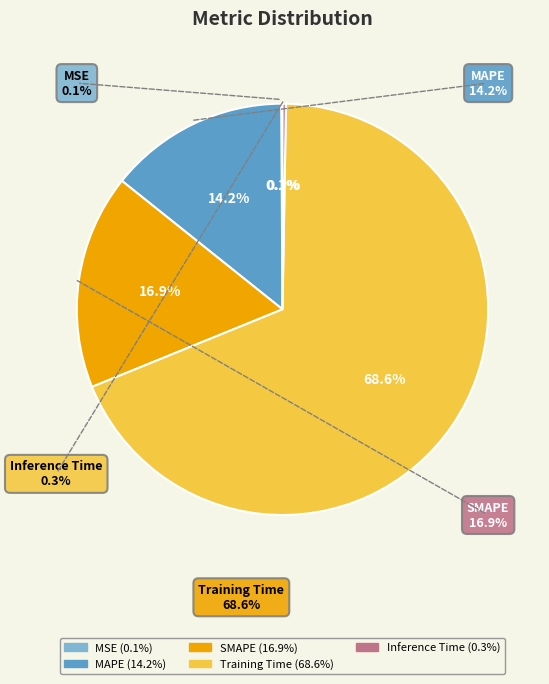

Is it true that Training Time is 69% of the pie?

True